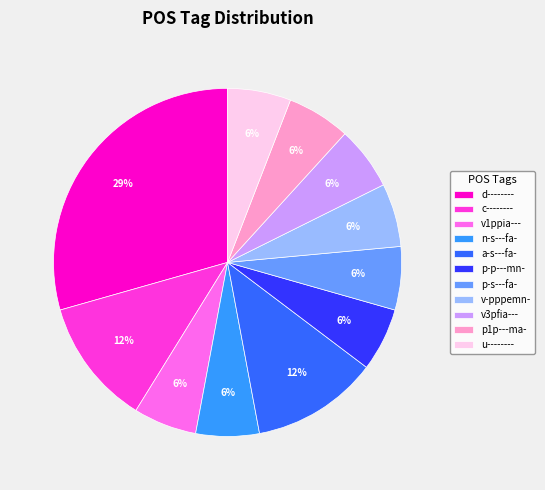

Count the number of slices in the pie.

11